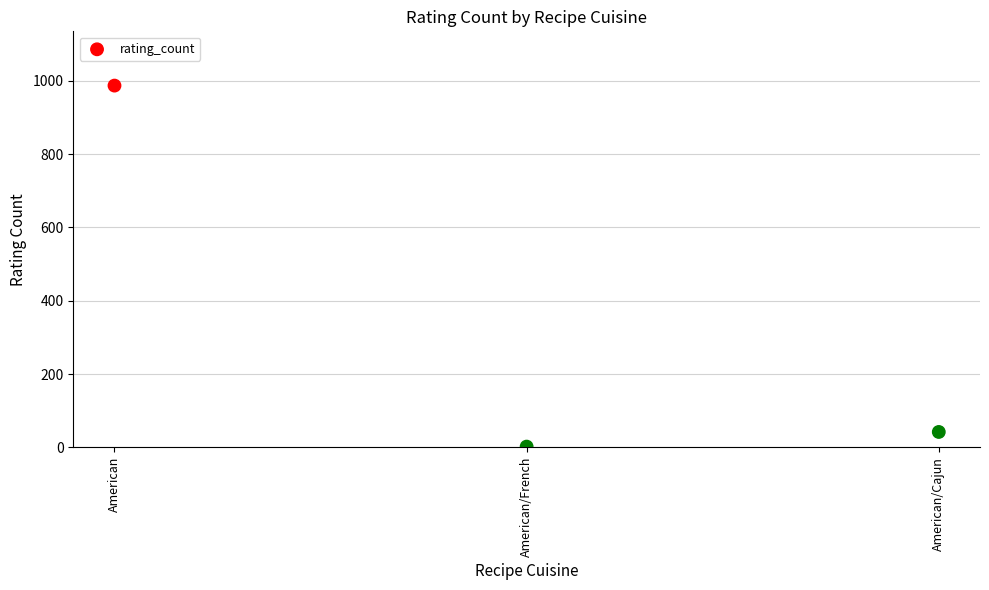

What Y value in the scatter plot is closest to 494?

42